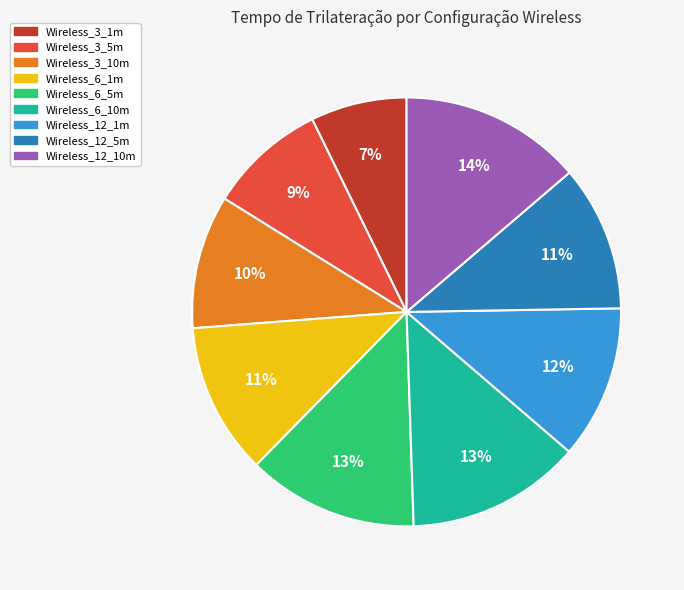

Combined, do Wireless_6_5m and Wireless_3_10m account for over 50%?

No